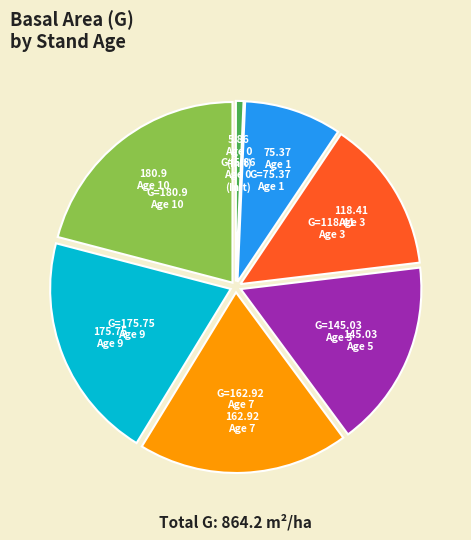

Does any single category account for the majority?

No